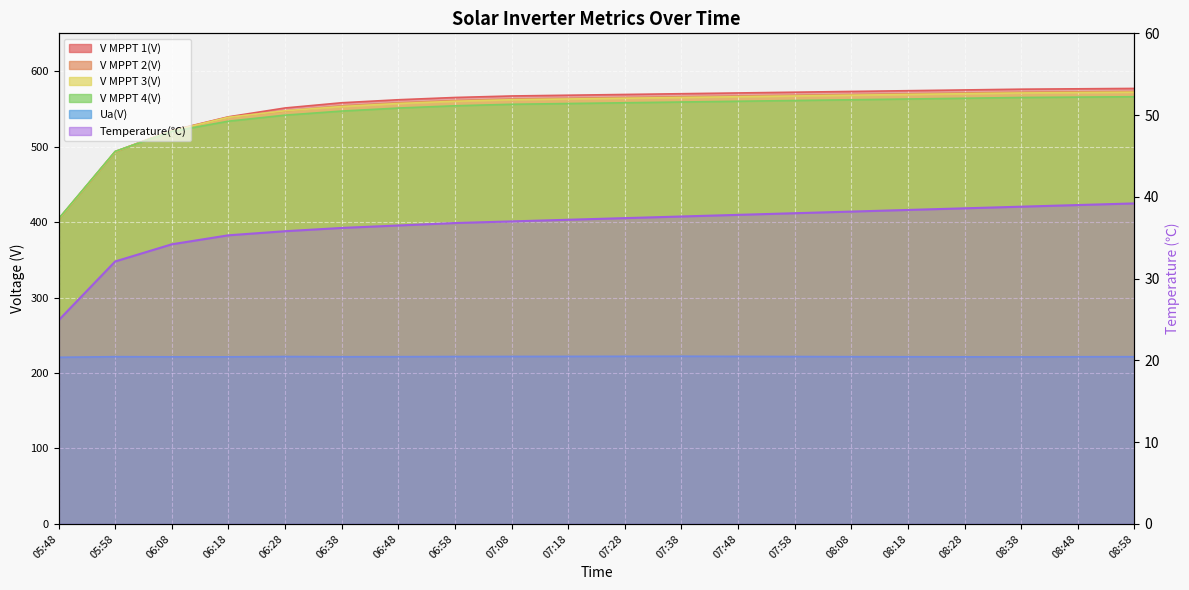

How many lines are shown in the chart?

6